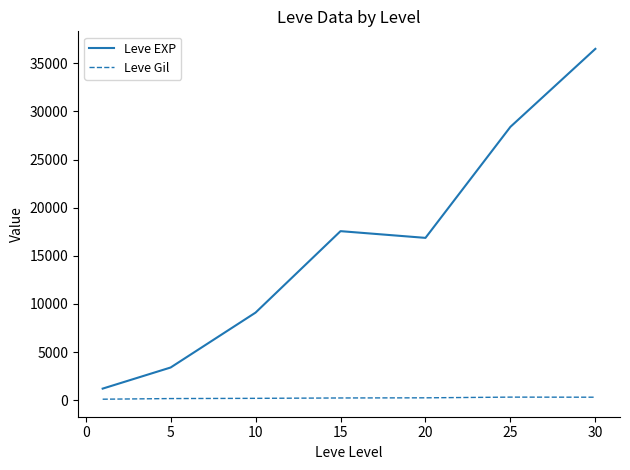

Count the number of data series in this chart.

2